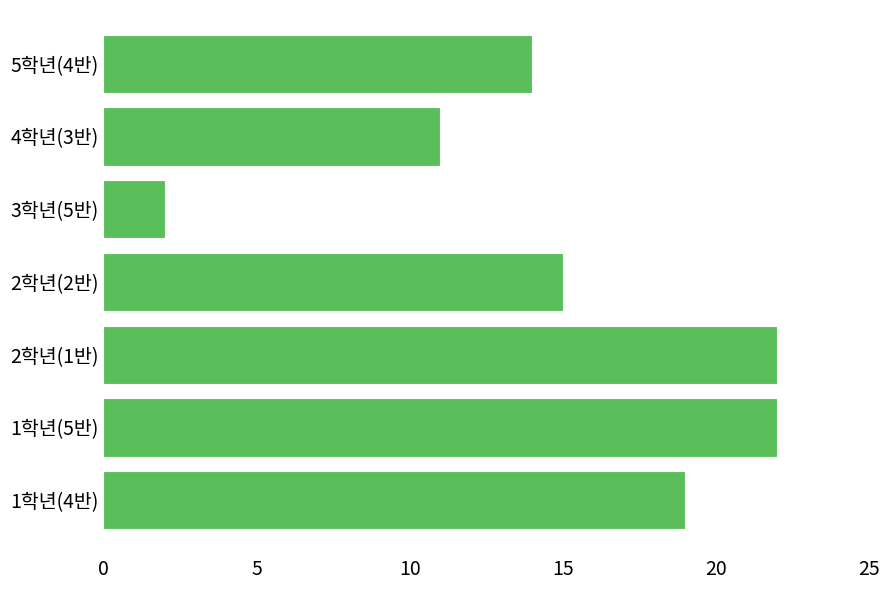

What is the difference between the maximum and minimum values?

20